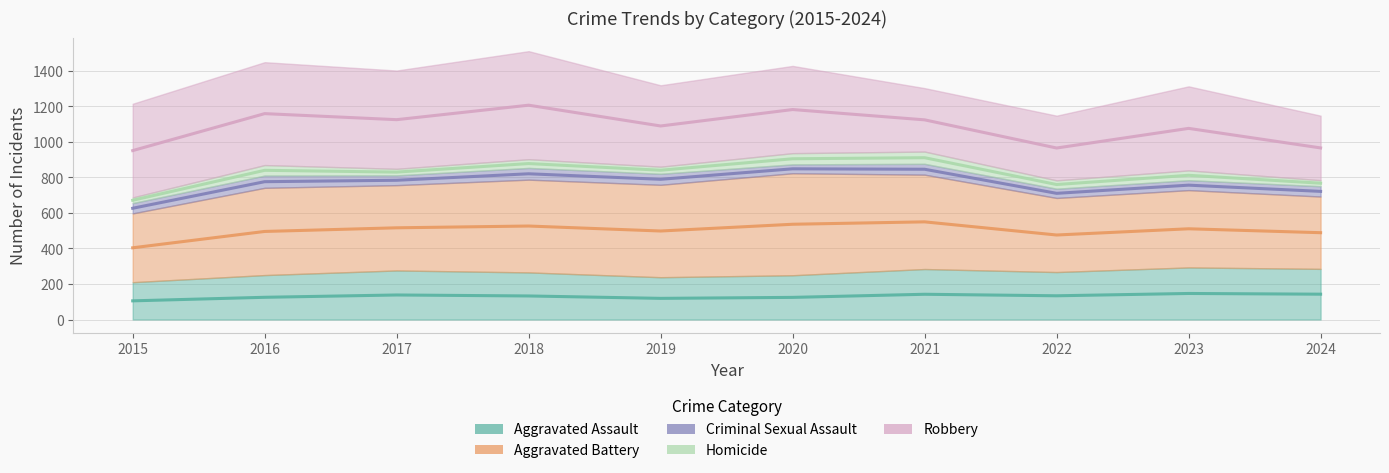

At which label is Aggravated Battery closest to 480?

2017